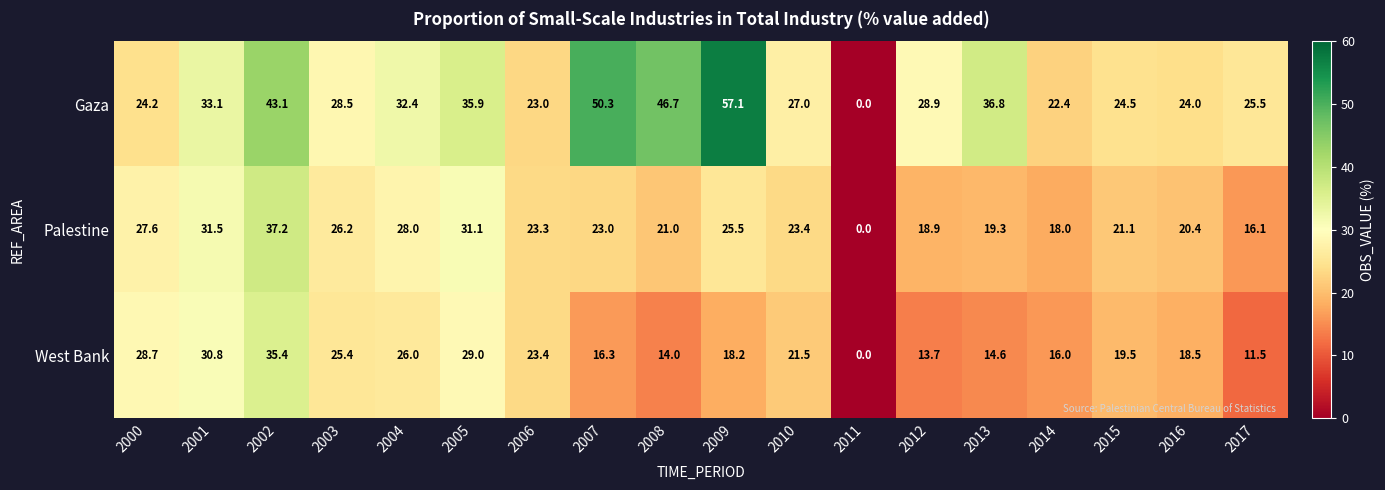

Which series has the largest range (max minus min)?

Gaza